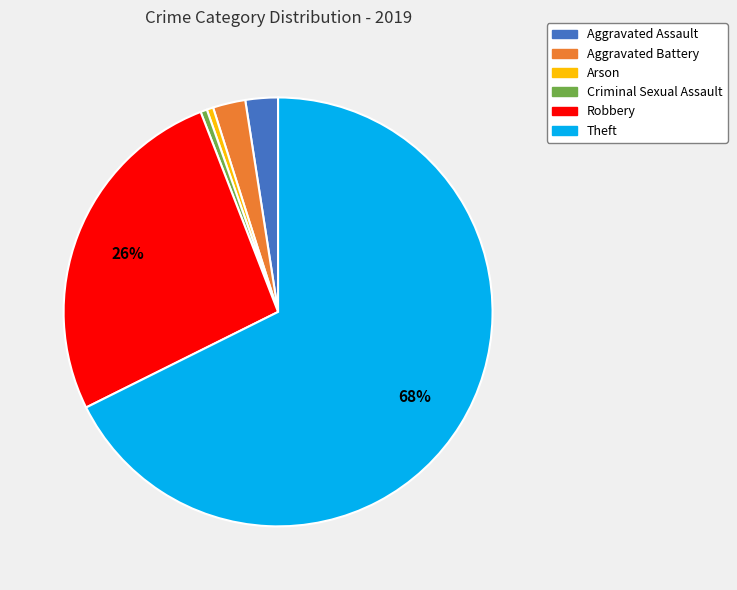

What is the ratio of the value at Aggravated Assault to the value at Aggravated Battery?

1.0